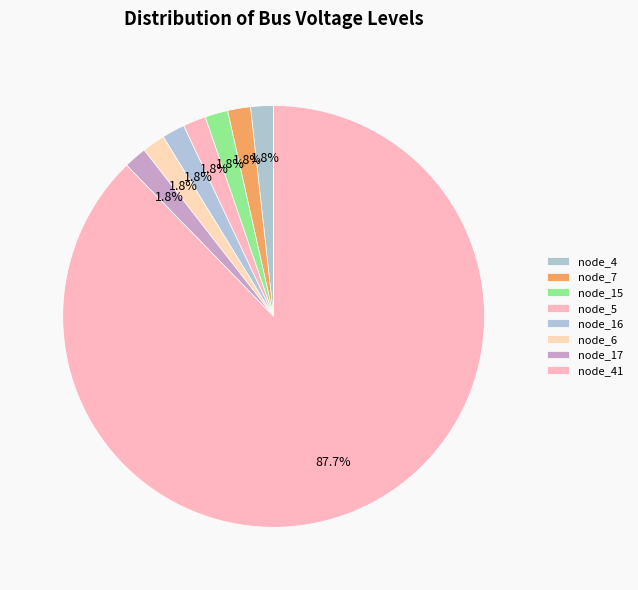

How many segments does this pie chart have?

8